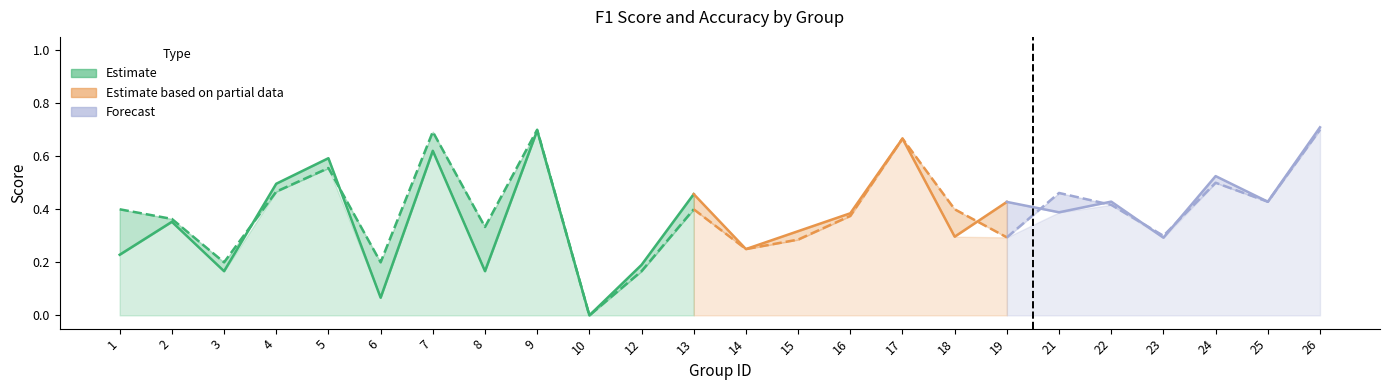

What is the value of the accuracy point at the 13th from the left?

0.2